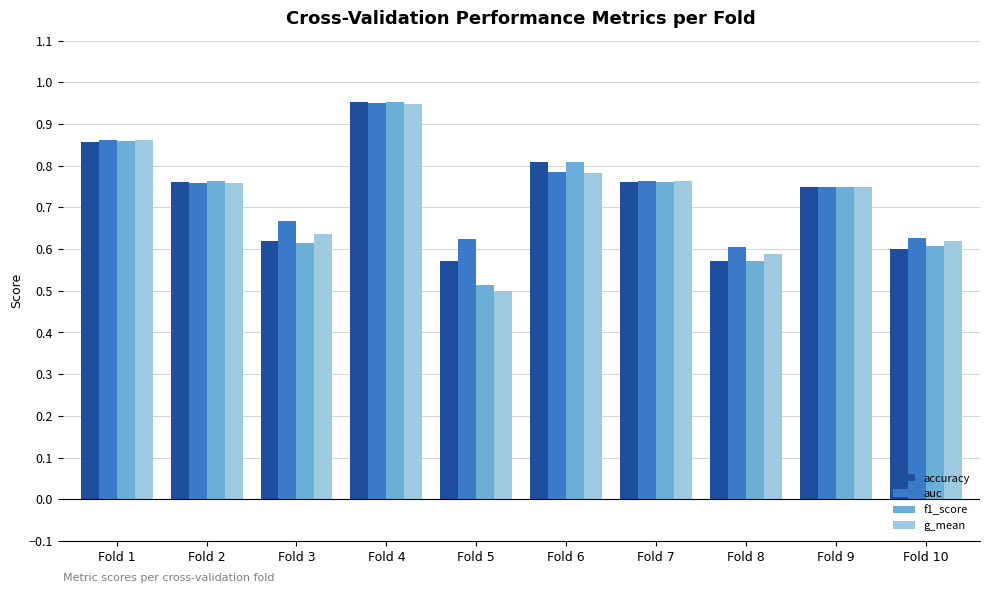

The value of f1_score at Fold 9 is 1.2. True or false?

False